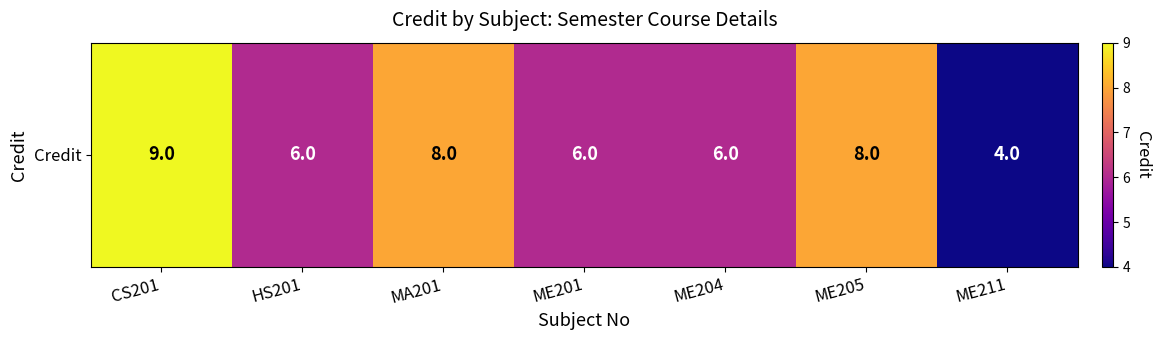

What is the ratio of the value at ME204 to the value at CS201?

0.7